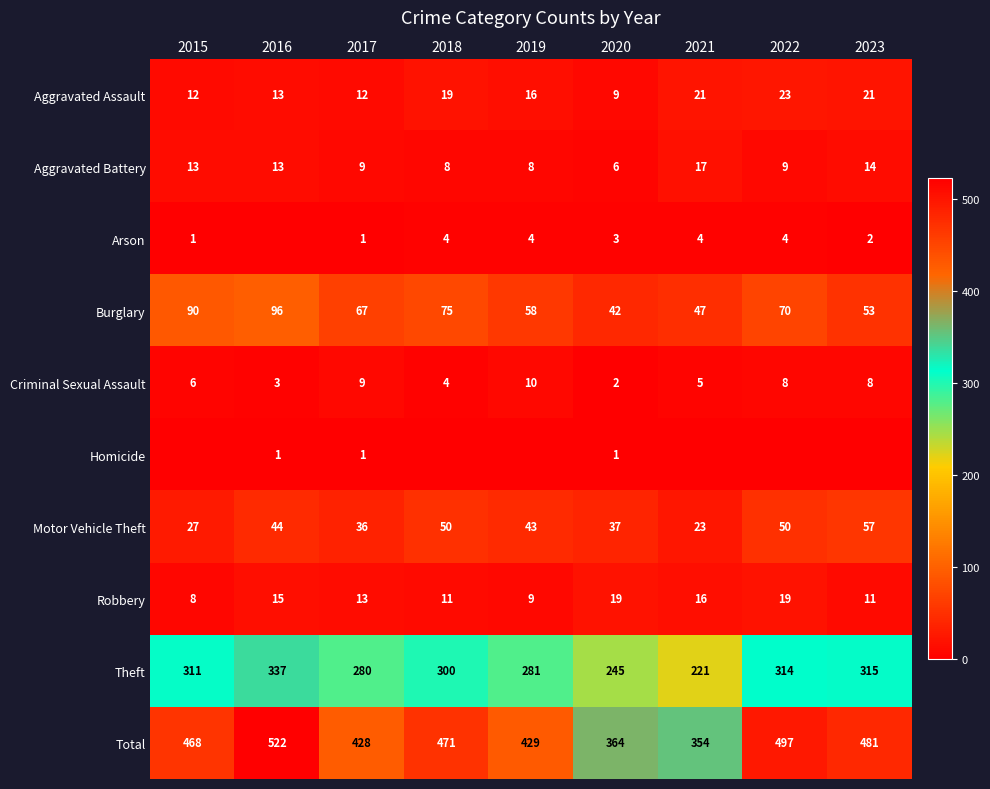

What is the sum of the Burglary values at 2016 and 2023?

149